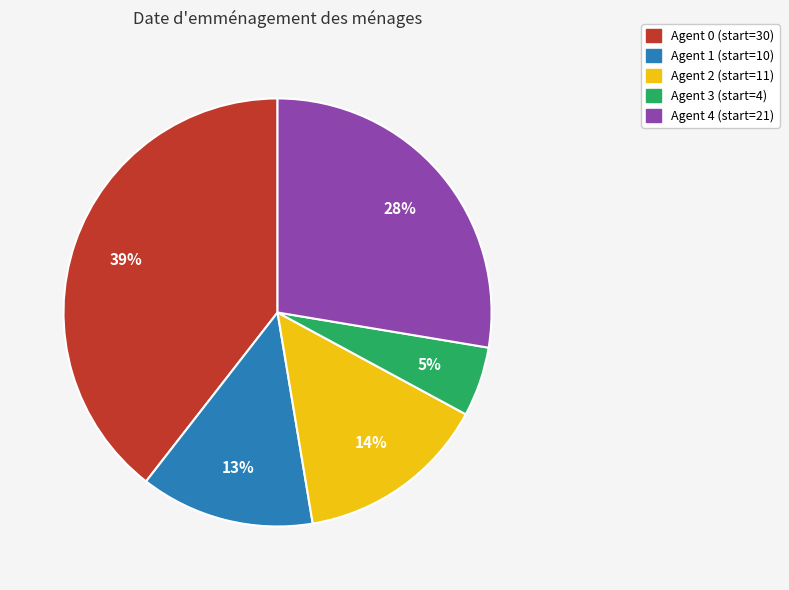

Which has a higher value, Agent 0 (start=30) or Agent 4 (start=21)?

Agent 0 (start=30)